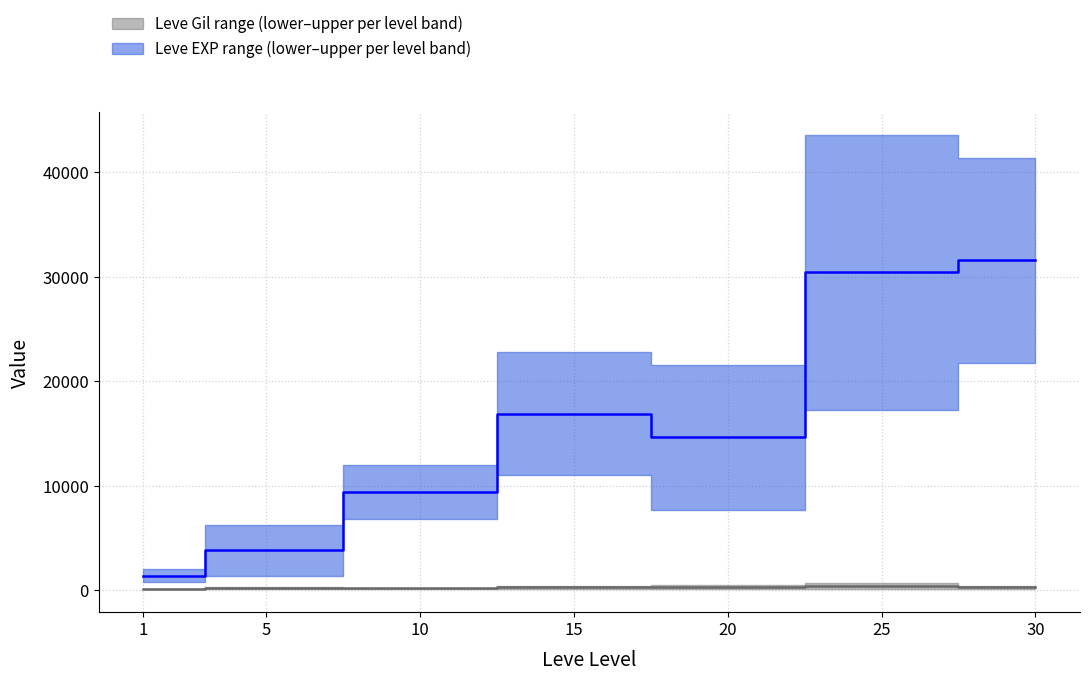

At which category does Leve Gil median reach its first local peak?

15